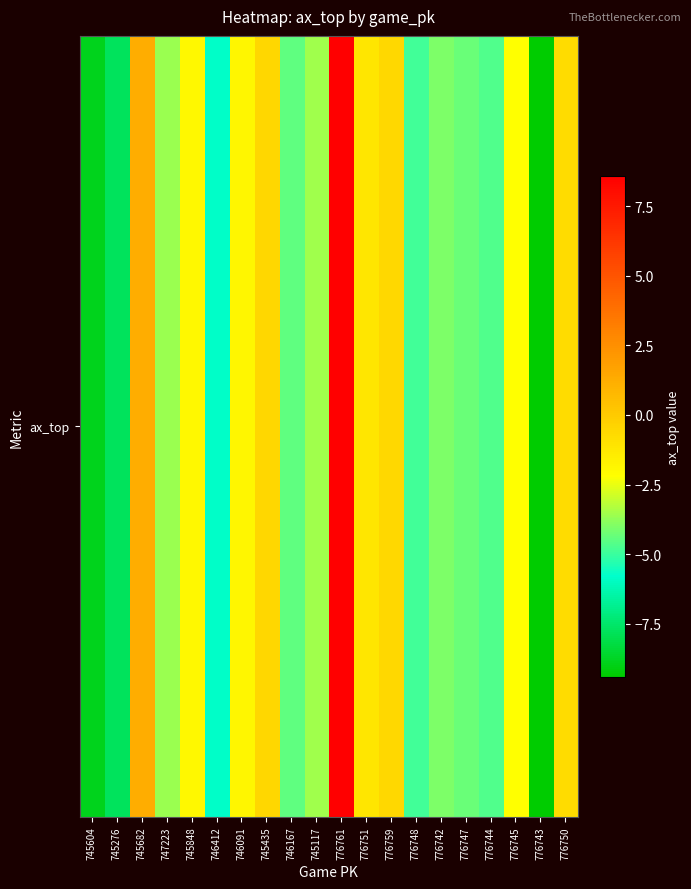

Which category has the lowest value across all series?

776743